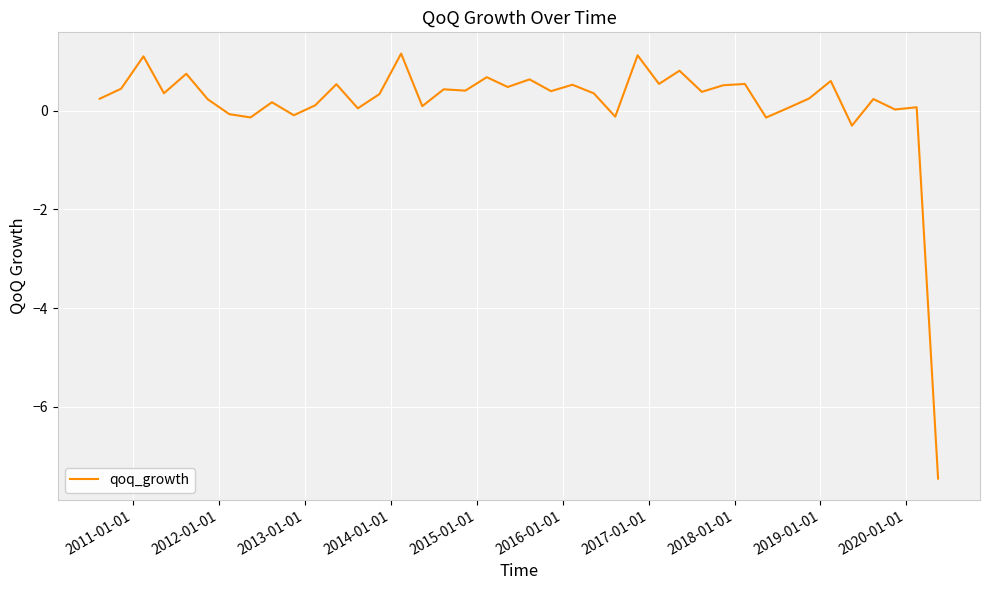

What is the difference between the maximum and minimum values?

8.6